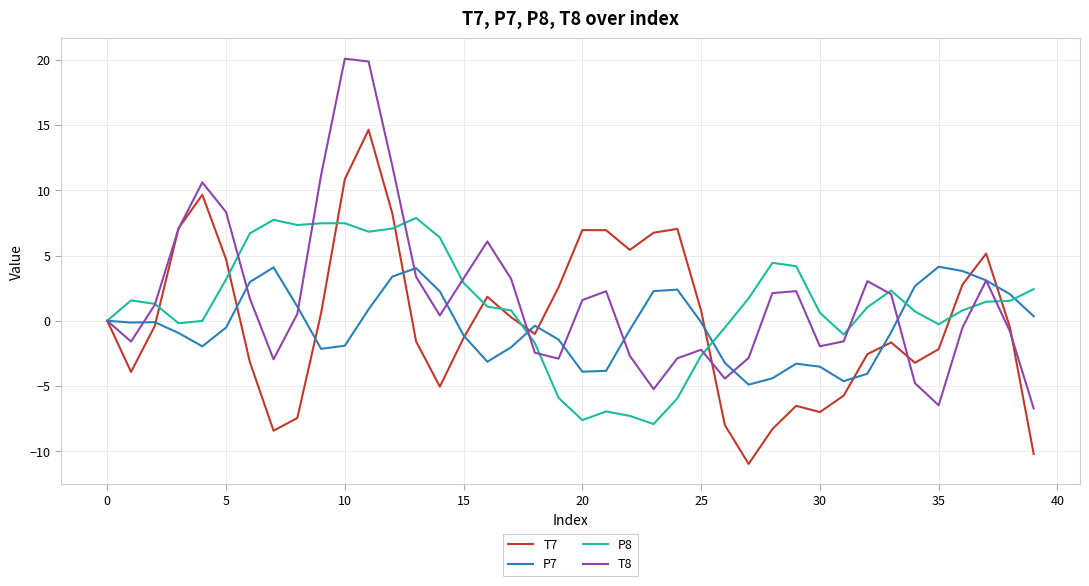

What is the greatest value displayed?

20.1